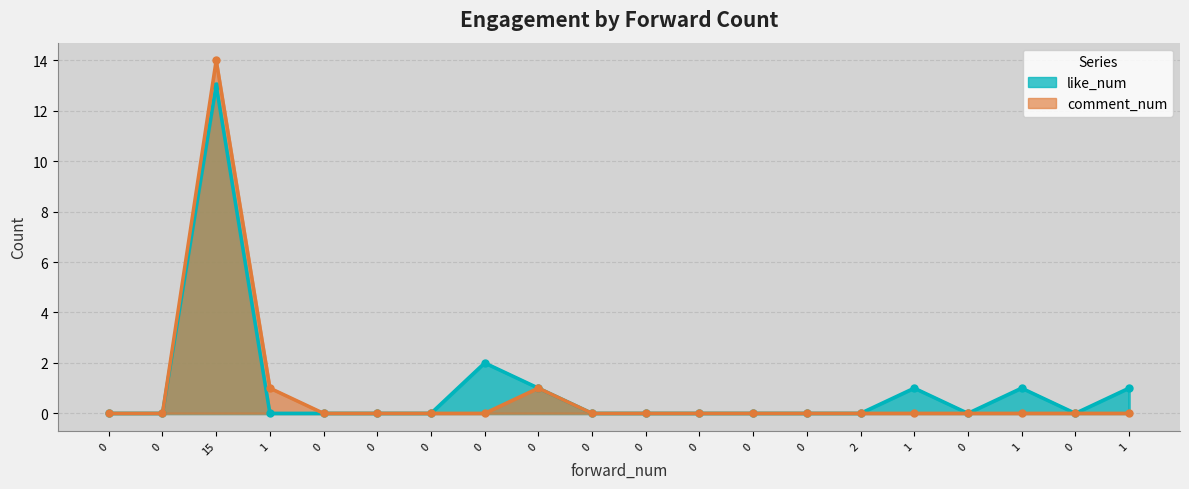

What are all the series names shown in the legend?

like_num, comment_num